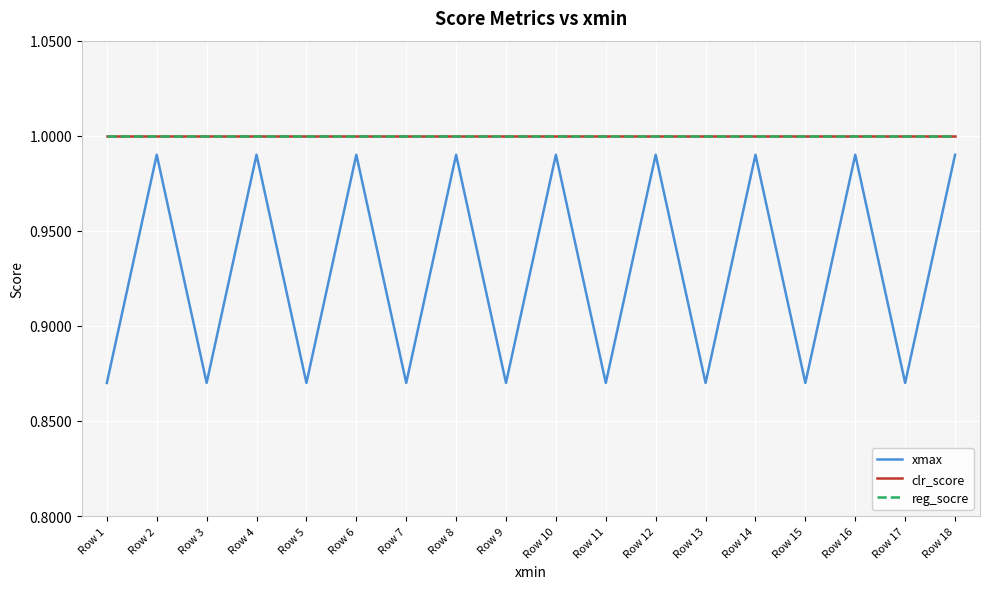

List the series in order of their peak value, highest first.

clr_score, reg_socre, xmax